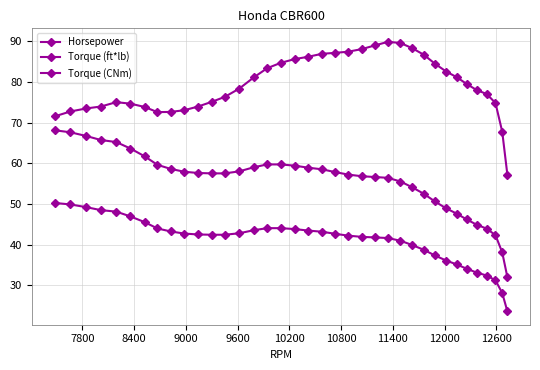

Count the number of data series in this chart.

3